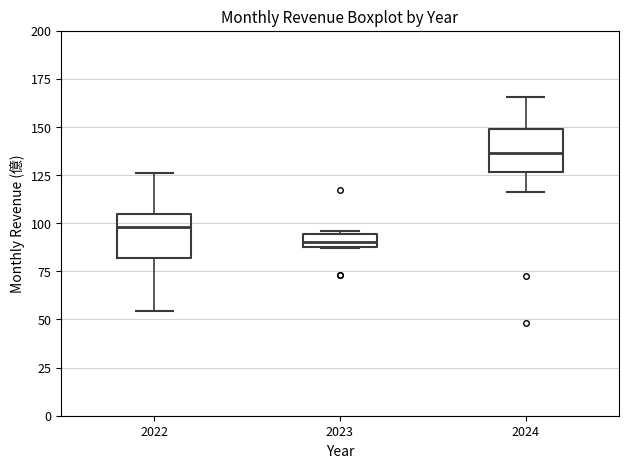

Where is the lower edge of the box at x = 2022 on the y-axis? The values are not printed on the chart, so give them approximately, as read against the axis.

80